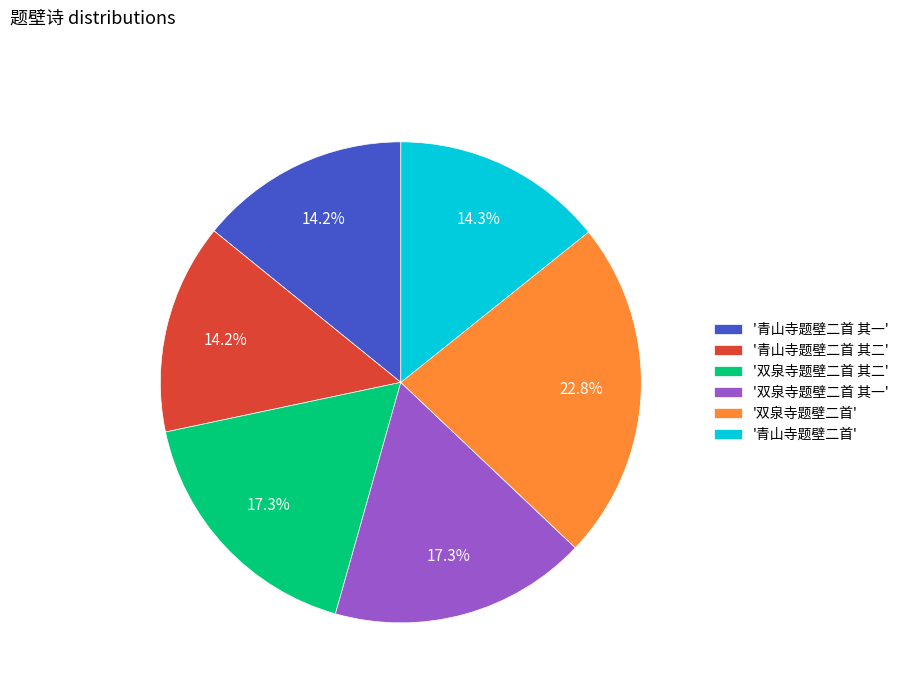

To the nearest percent, what is the difference between the largest and smallest slice percentages?

9%